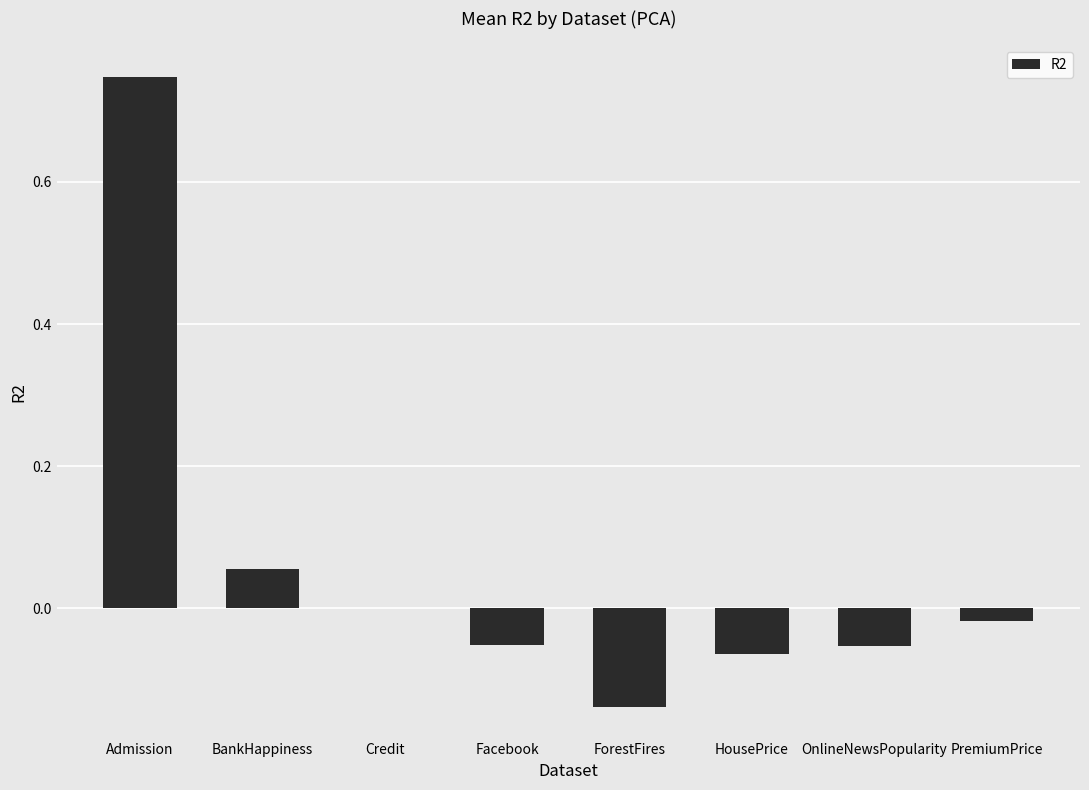

Is it true that the value at Credit is 0.0?

True